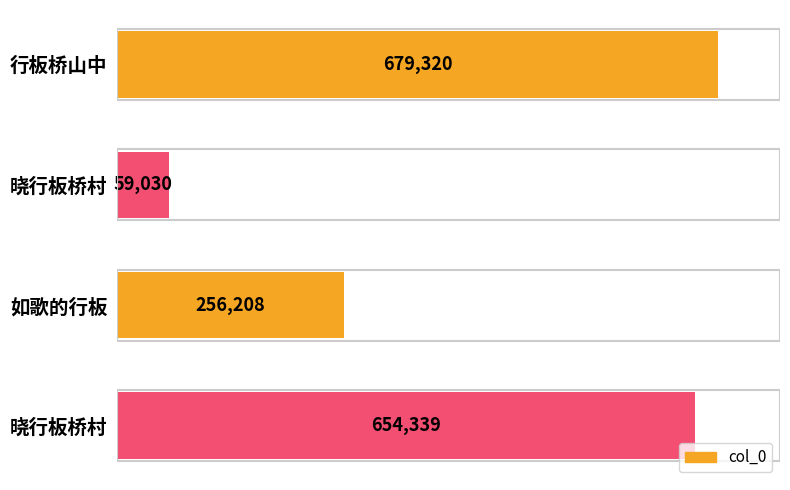

Count the number of categories in the chart.

4